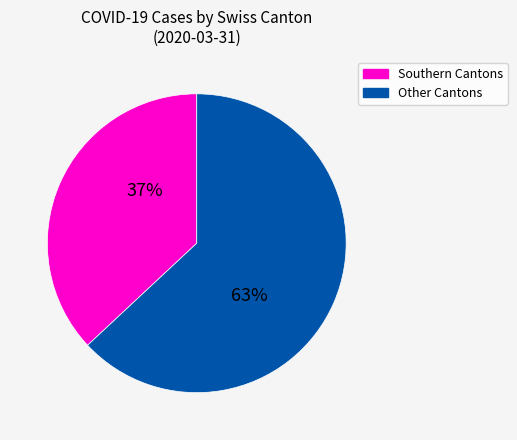

The Other Cantons slice represents 71% of the pie. True or false?

False